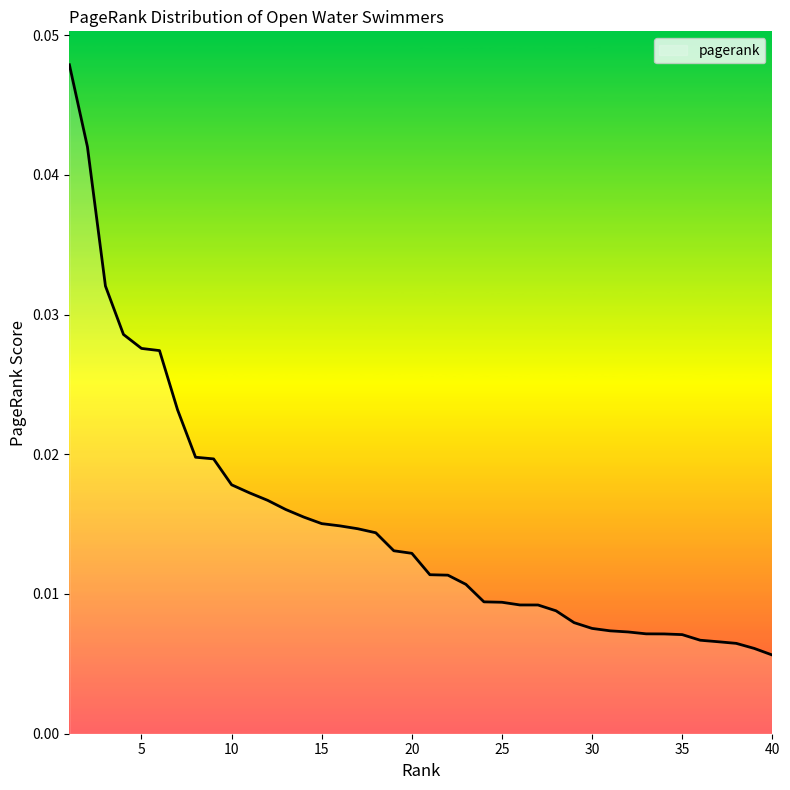

Count the values in the range 0 to 1.

40